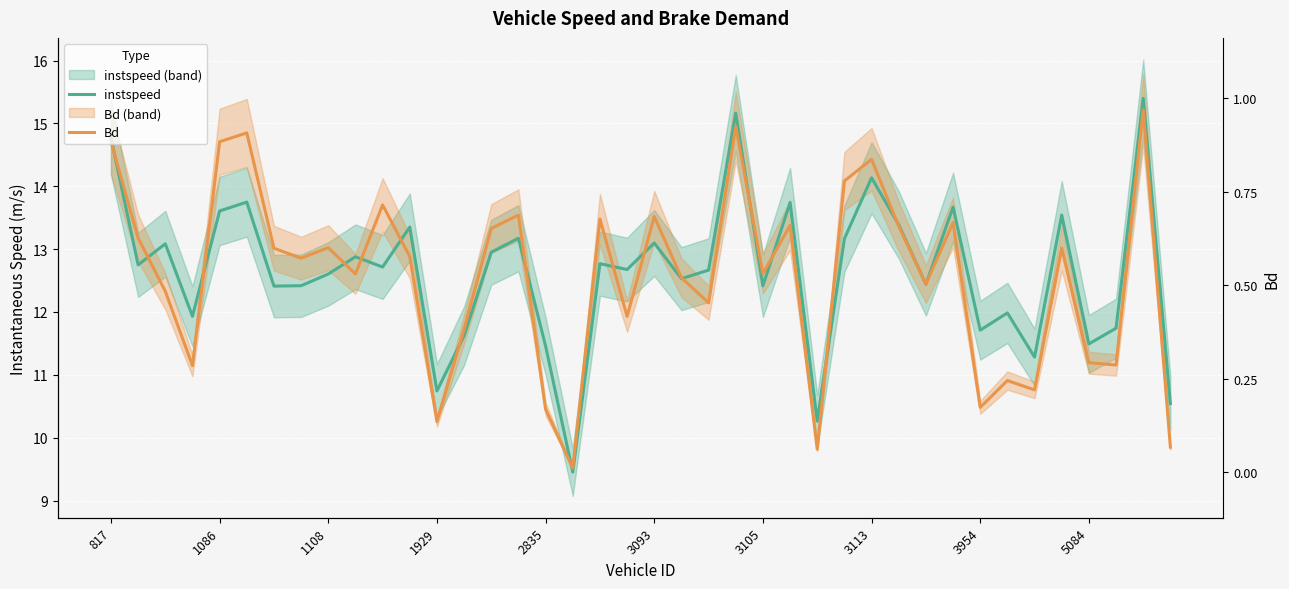

List the series in order of their overall mean, highest first.

instspeed, Bd